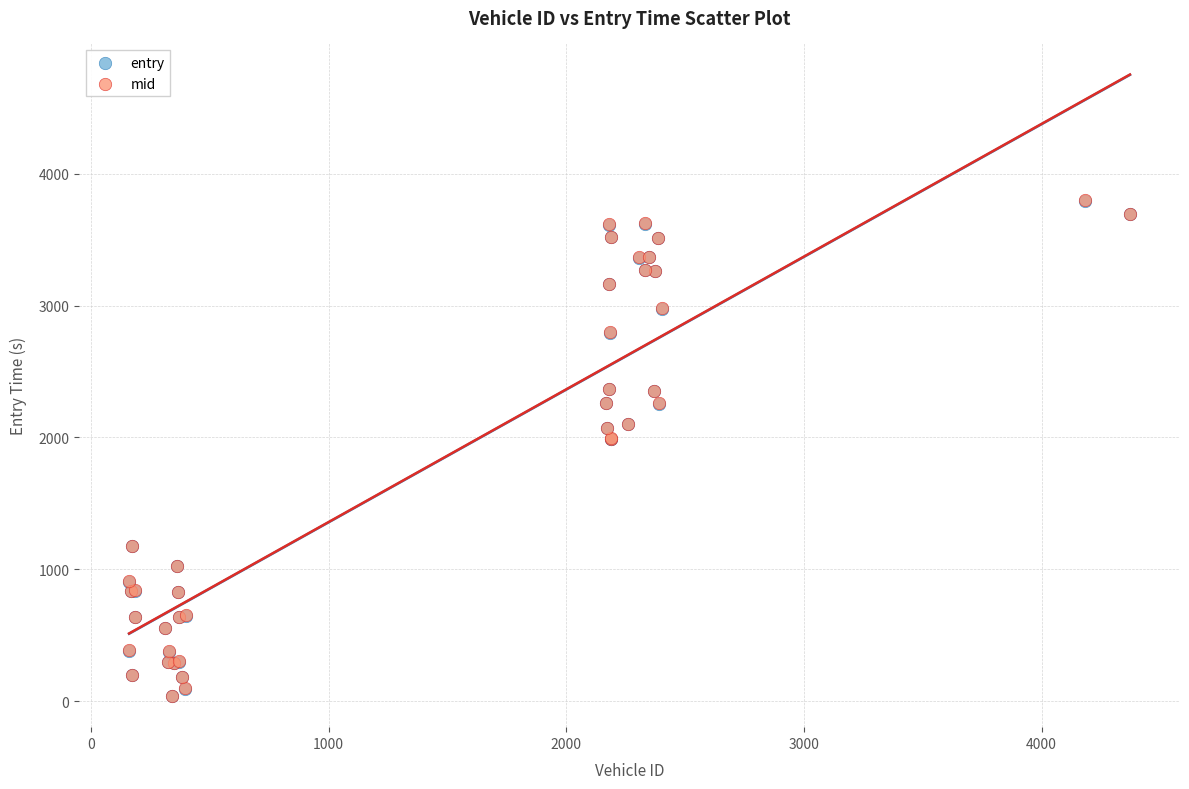

What are all the series names shown in the legend?

entry, mid